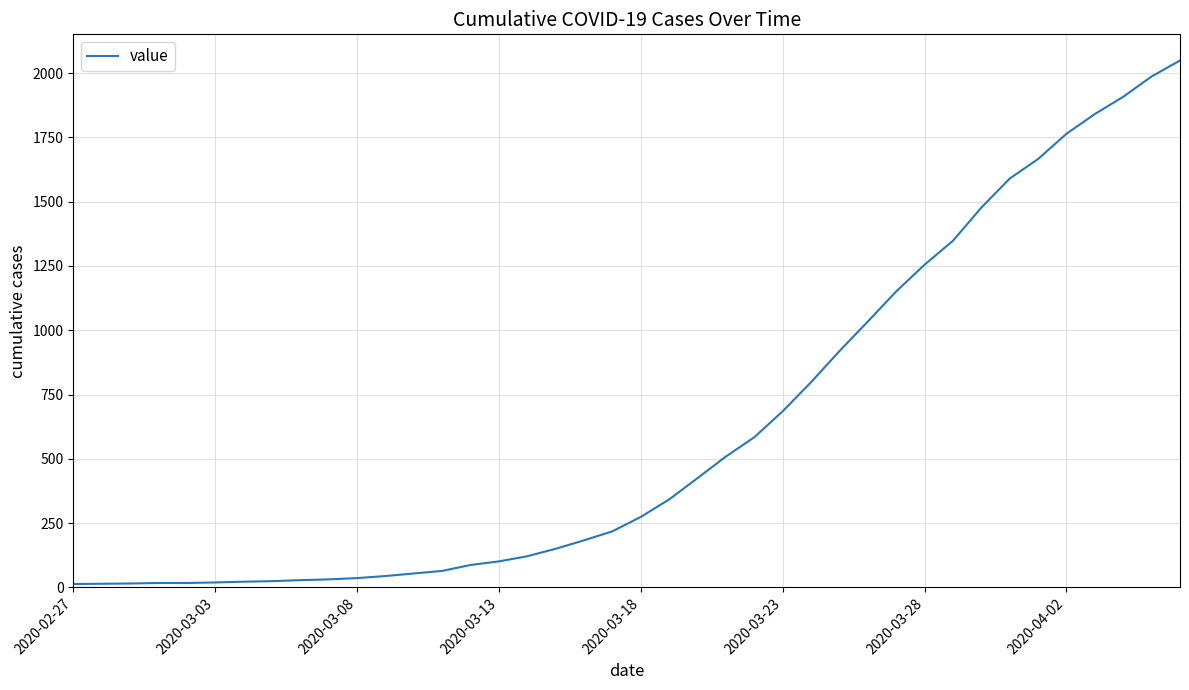

What is the maximum value shown in the chart?

2049